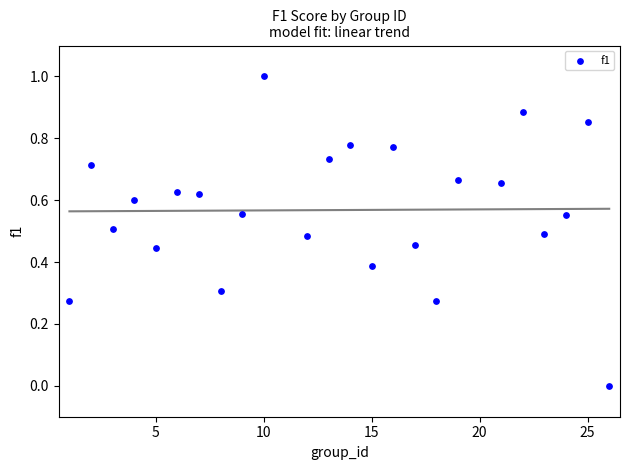

What is the range of Y values (max minus min)?

1.0